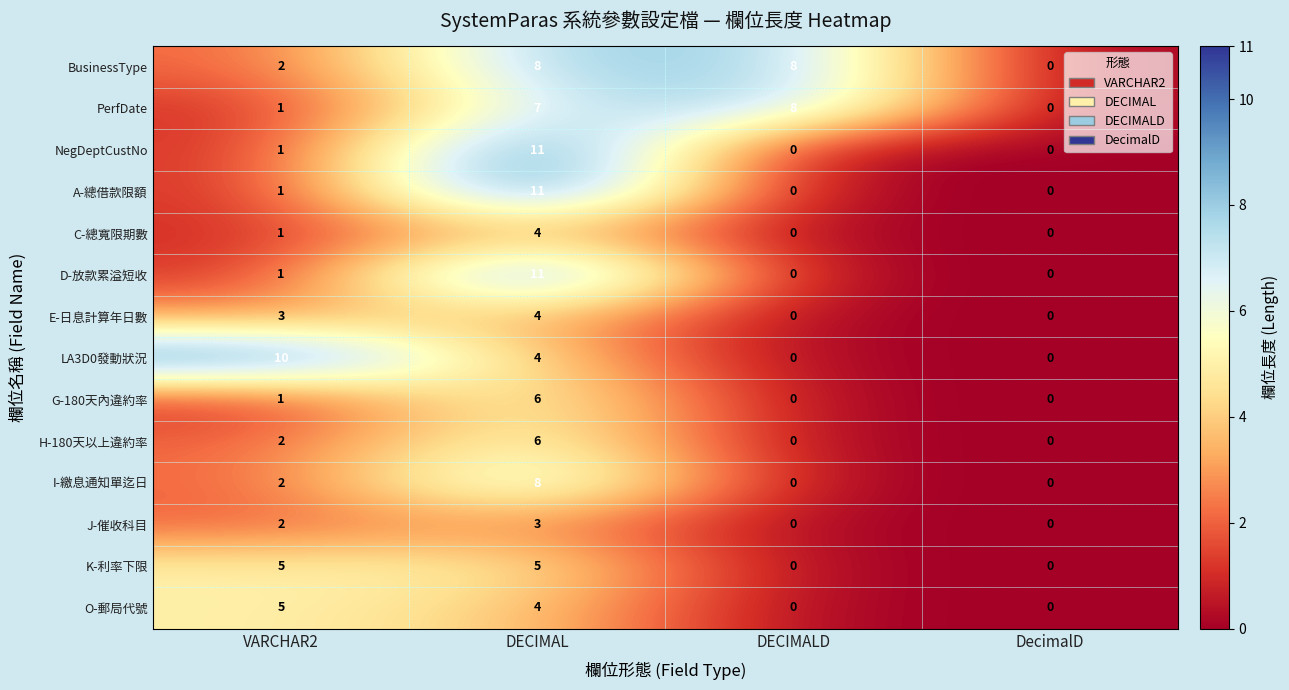

What is the difference between the maximum and minimum values in the PerfDate series?

8